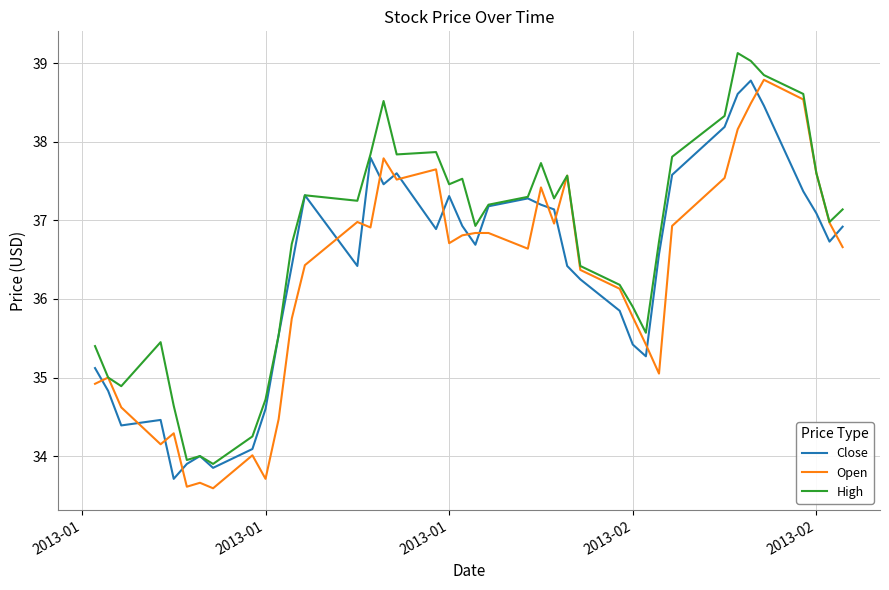

Which series has the largest total across all categories?

High